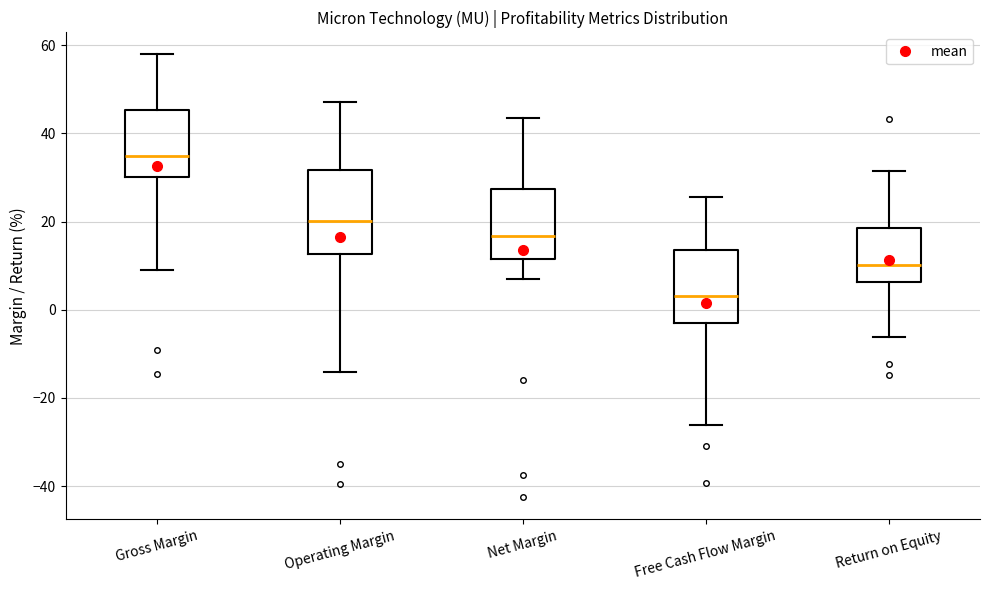

Which box is the tallest, from its lower edge to its upper edge?

Operating Margin